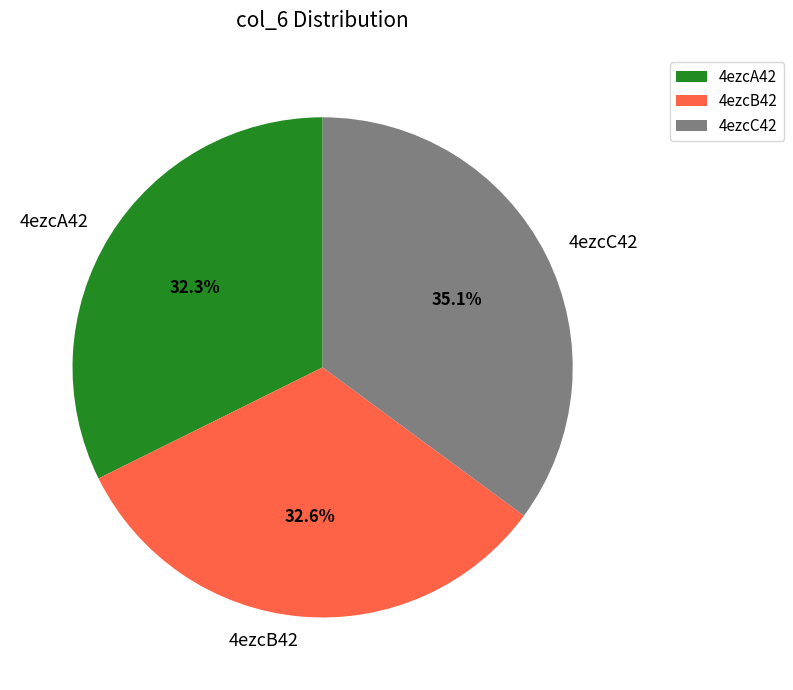

Is the sum of 4ezcC42 and 4ezcA42 greater than half?

Yes